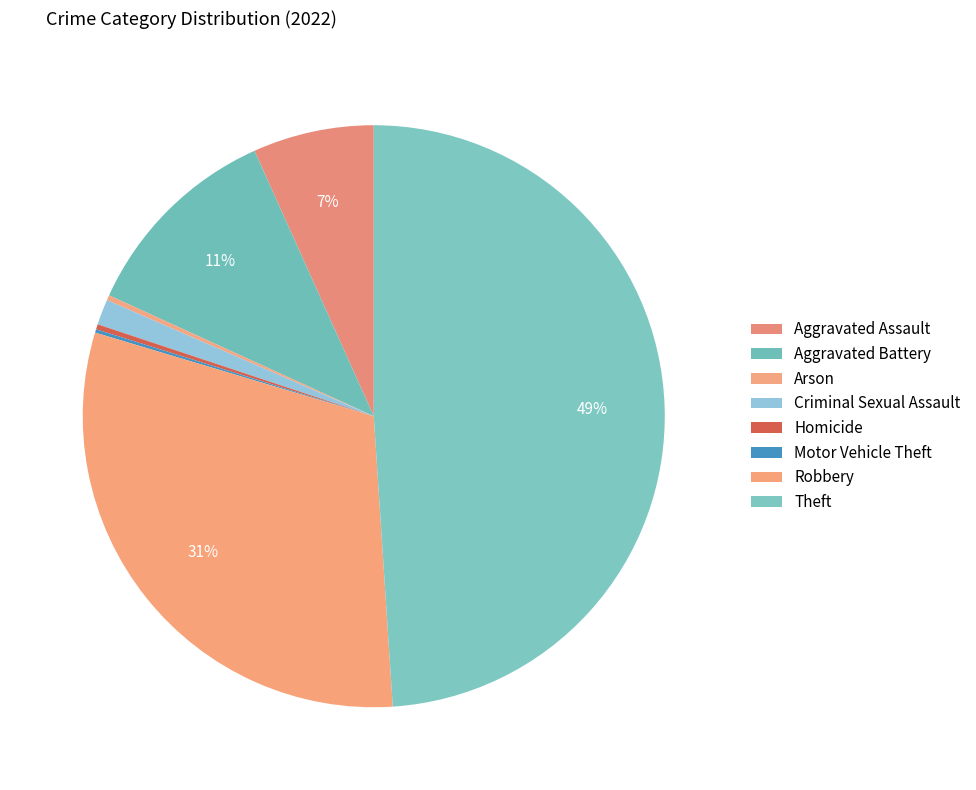

How many segments does this pie chart have?

8